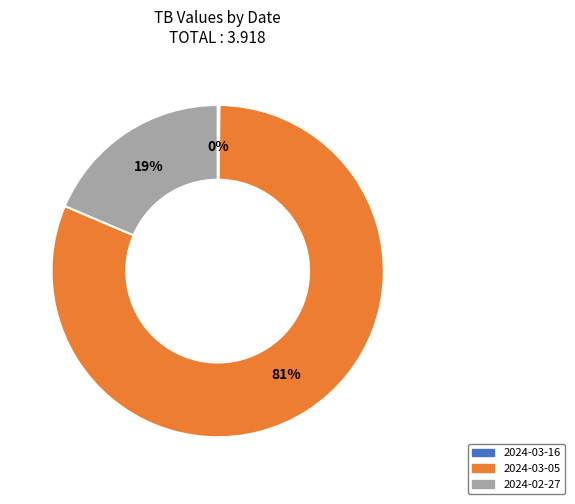

To the nearest percent, what percentage of the pie is 2024-02-27?

19%